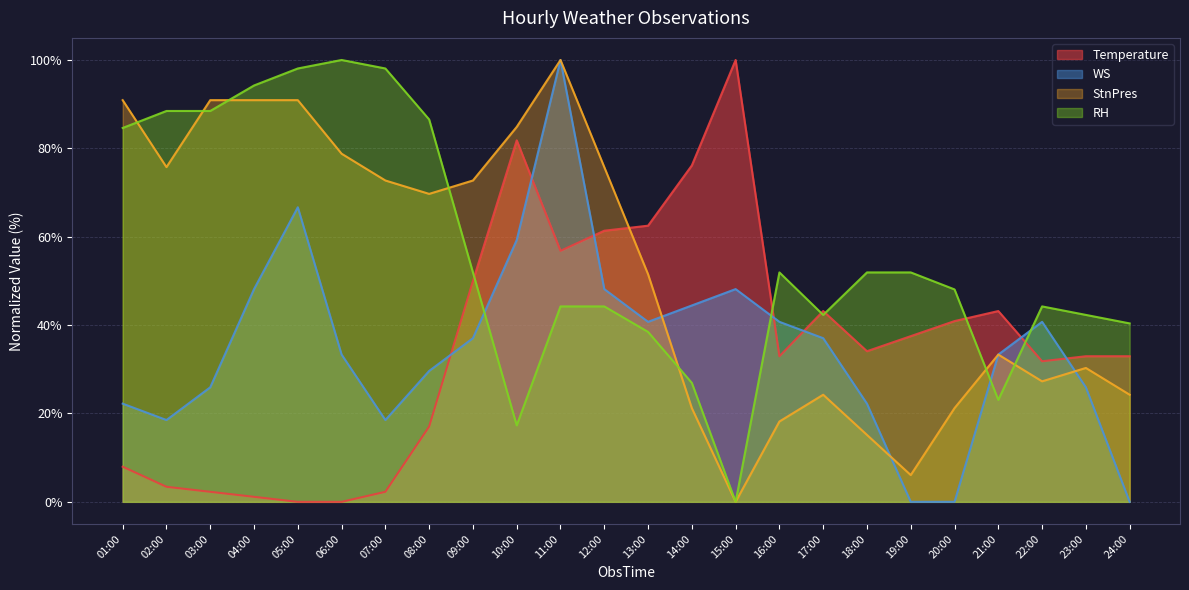

Between 10:00 and 24:00, which is larger?

10:00